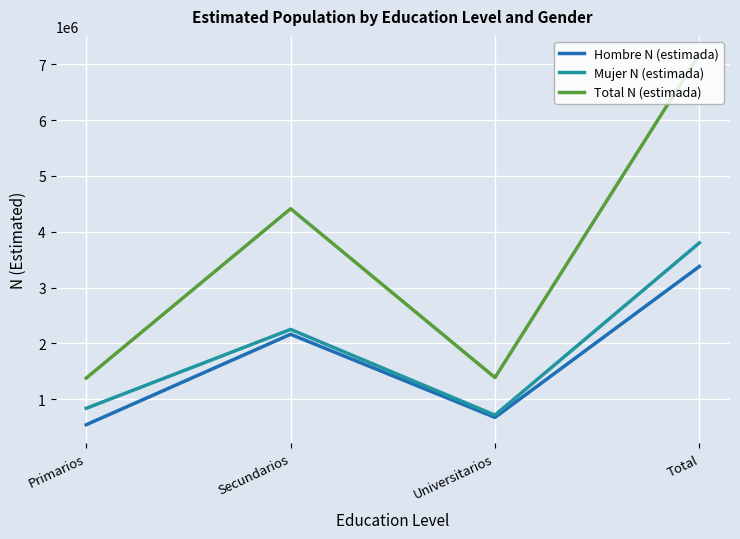

True or false: Total N (estimada) and Mujer N (estimada) intersect in this chart.

False